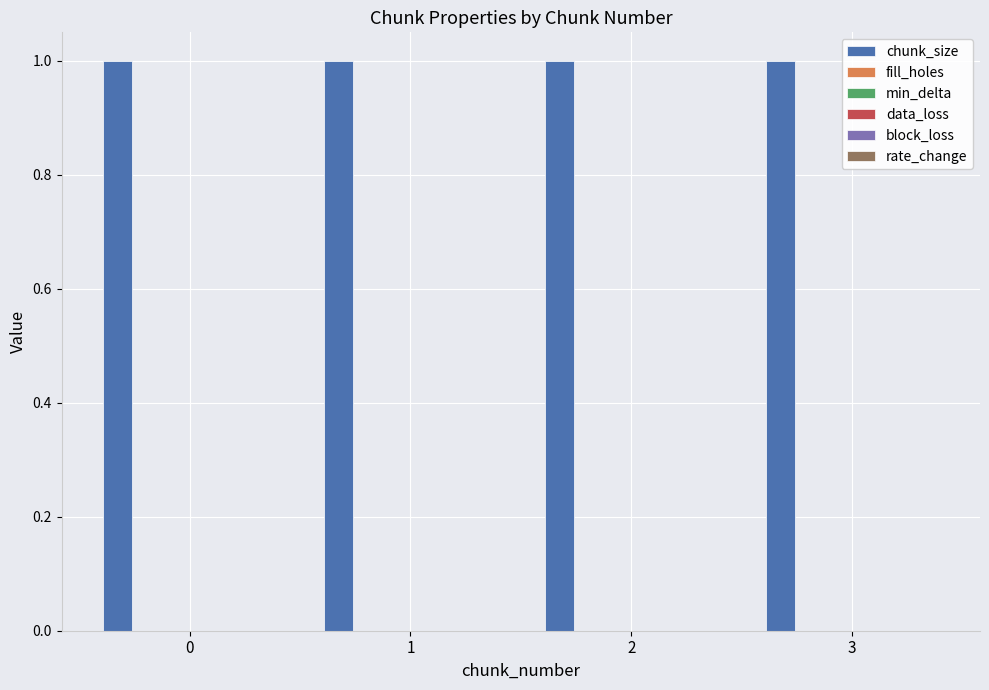

Between 0 and 1, which series saw the biggest shift?

chunk_size